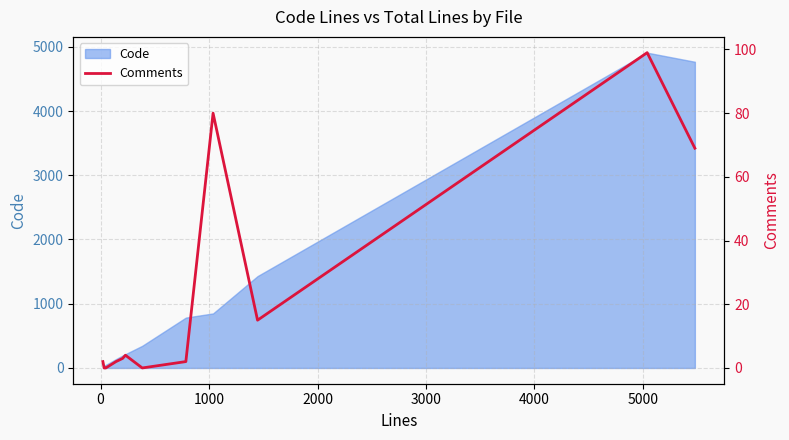

What is the difference between the second highest and minimum values?

80